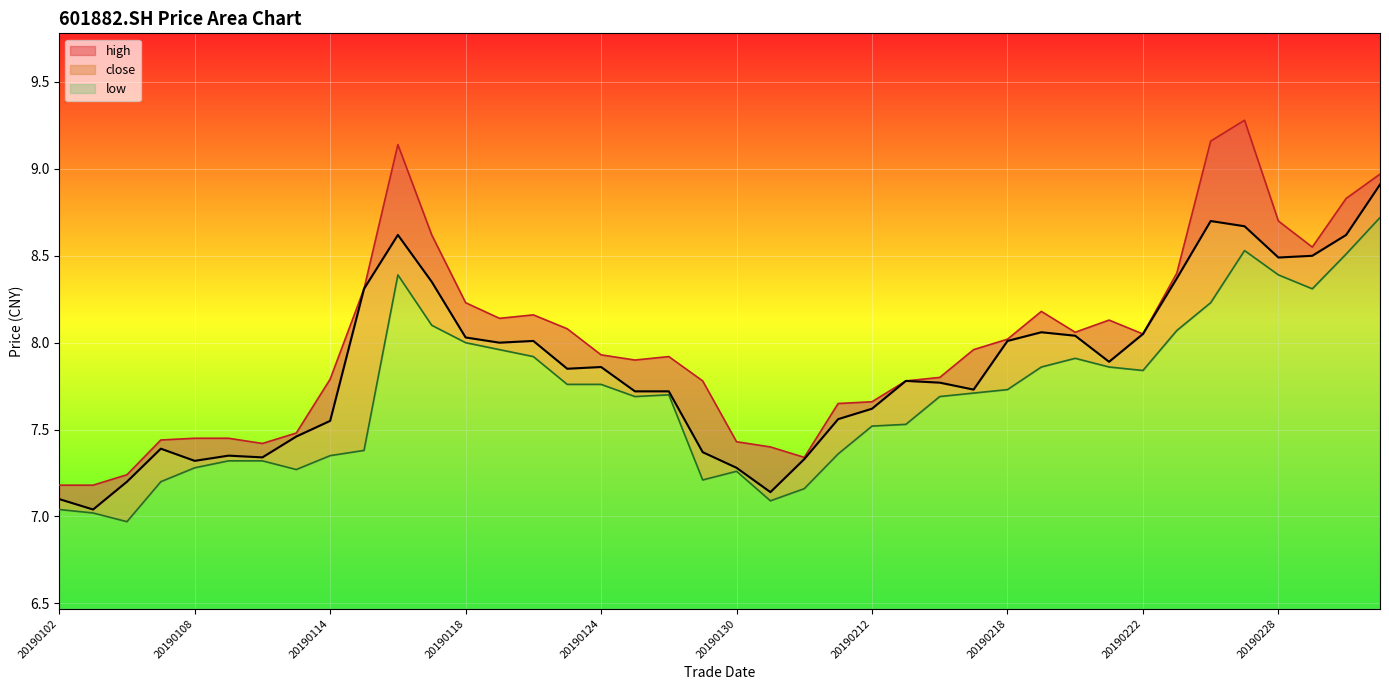

At how many categories does at least one series exceed 8?

19